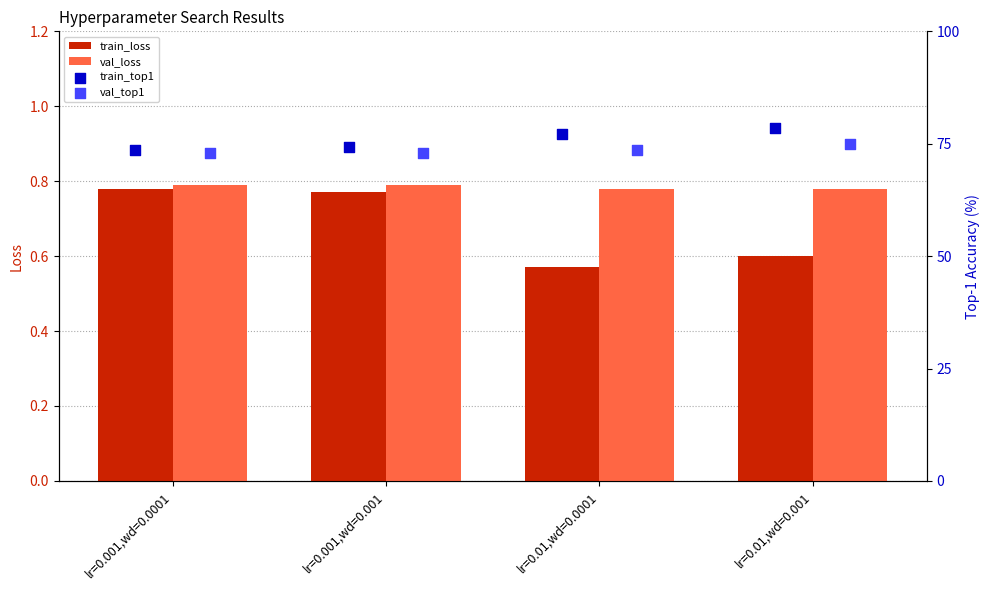

What are all the series names shown in the legend?

train_loss, val_loss, train_top1, val_top1